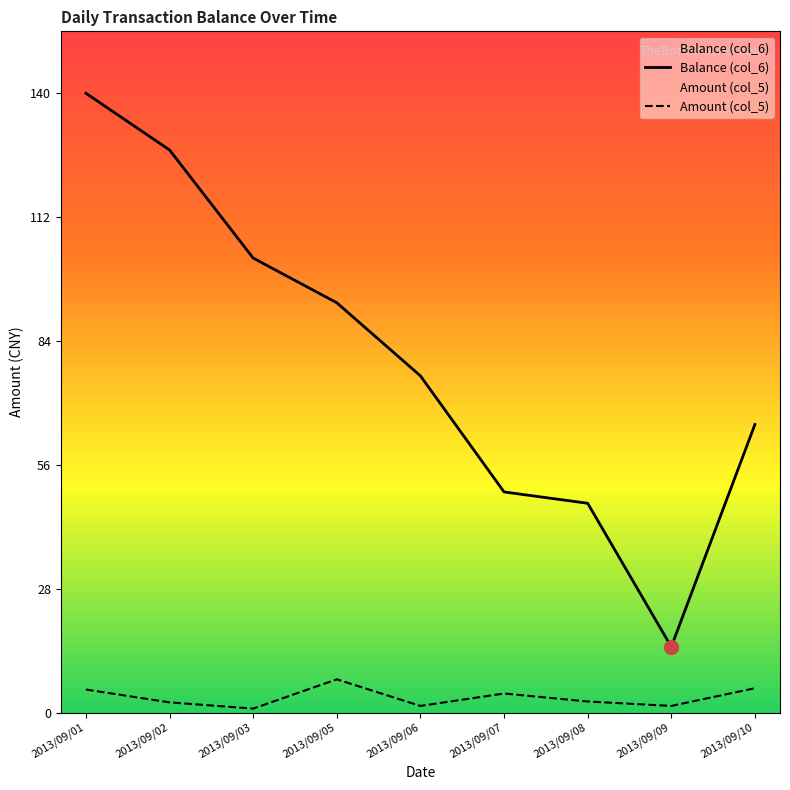

True or false: Amount (col_5) has more than 2 interior local peaks.

False